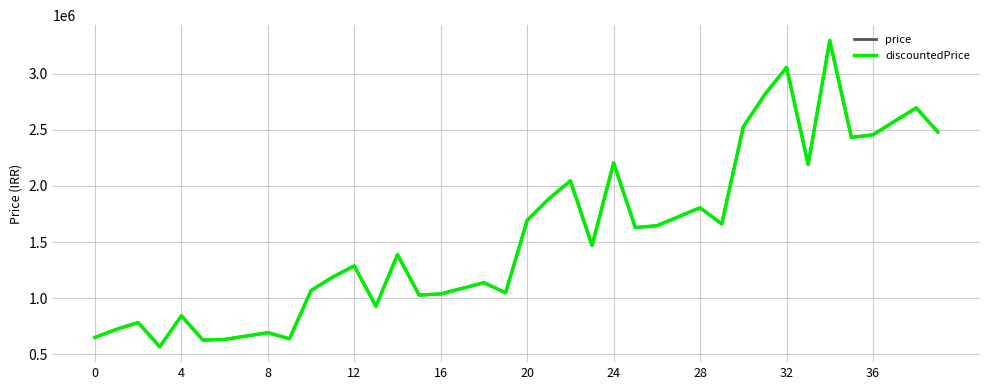

Is this an area chart (filled region under the line)?

No